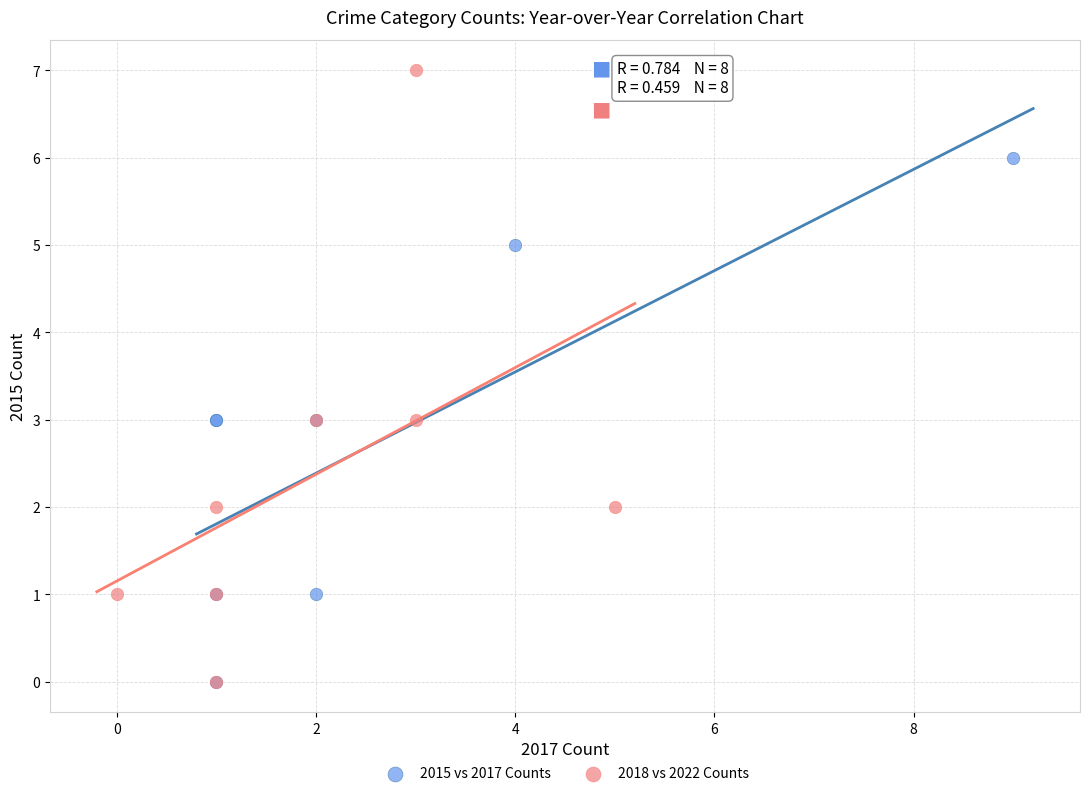

Which series has the widest spread of Y values?

2018 vs 2022 Counts